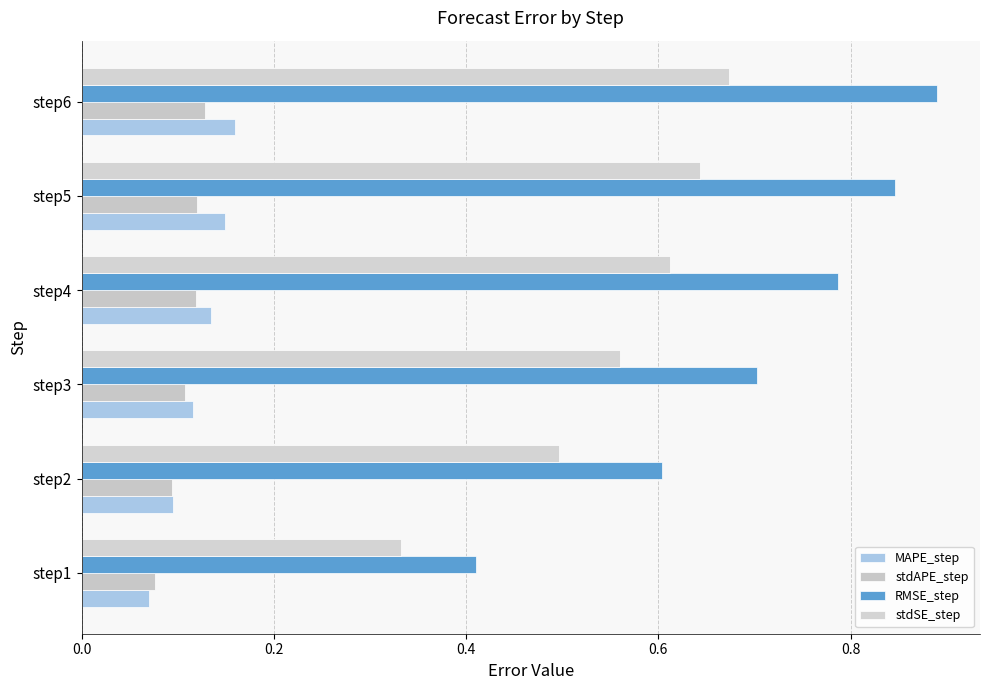

At which category is the sum across all series the highest?

step6